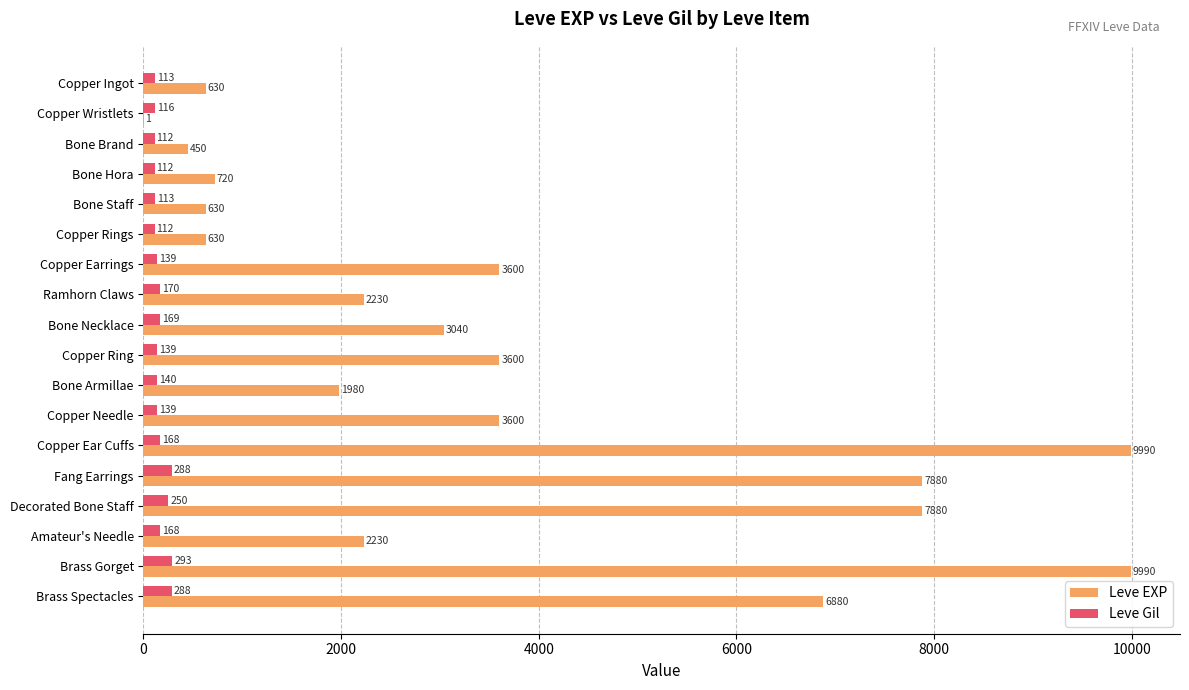

The value of Leve EXP at Ramhorn Claws is 593. True or false?

False